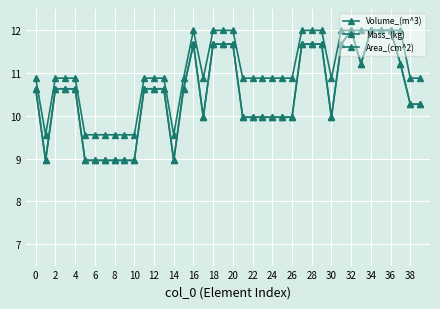

Reading left to right, what are all the values shown in this chart?

Volume_(m^3): 10.6	9.0	10.6	10.6	10.6	9.0	9.0	9.0	9.0	9.0	9.0	10.6	10.6	10.6	9.0	10.6	11.7	10.0	11.7	11.7	11.7	10.0	10.0	10.0	10.0	10.0	10.0	11.7	11.7	11.7	10.0	11.7	12.0	11.2	12.0	12.0	12.0	11.2	10.3	10.3
Mass_(kg): 10.6	9.0	10.6	10.6	10.6	9.0	9.0	9.0	9.0	9.0	9.0	10.6	10.6	10.6	9.0	10.6	11.7	10.0	11.7	11.7	11.7	10.0	10.0	10.0	10.0	10.0	10.0	11.7	11.7	11.7	10.0	11.7	12.0	11.2	12.0	12.0	12.0	11.2	10.3	10.3
Area_(cm^2): 10.9	9.6	10.9	10.9	10.9	9.6	9.6	9.6	9.6	9.6	9.6	10.9	10.9	10.9	9.6	10.9	12.0	10.9	12.0	12.0	12.0	10.9	10.9	10.9	10.9	10.9	10.9	12.0	12.0	12.0	10.9	12.0	12.0	12.0	12.0	12.0	12.0	12.0	10.9	10.9